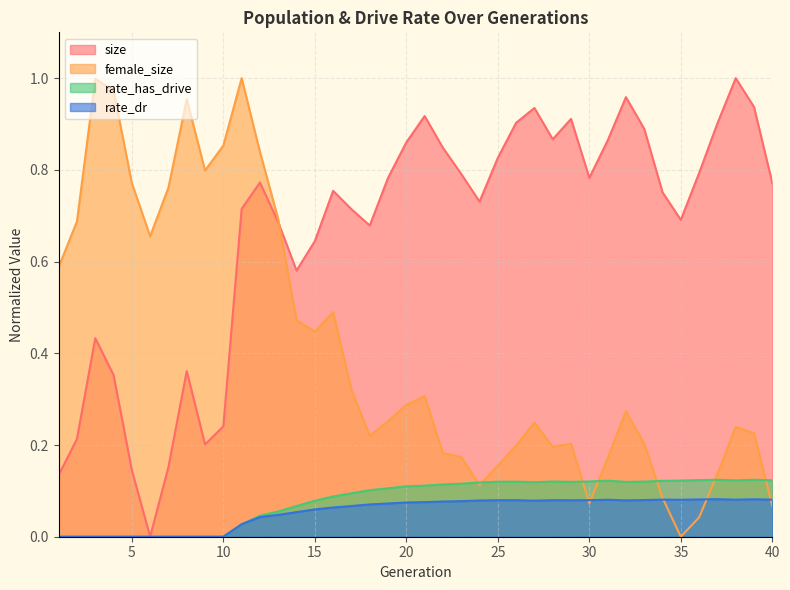

True or false: rate_has_drive has more than 2 points higher than both neighbors.

True